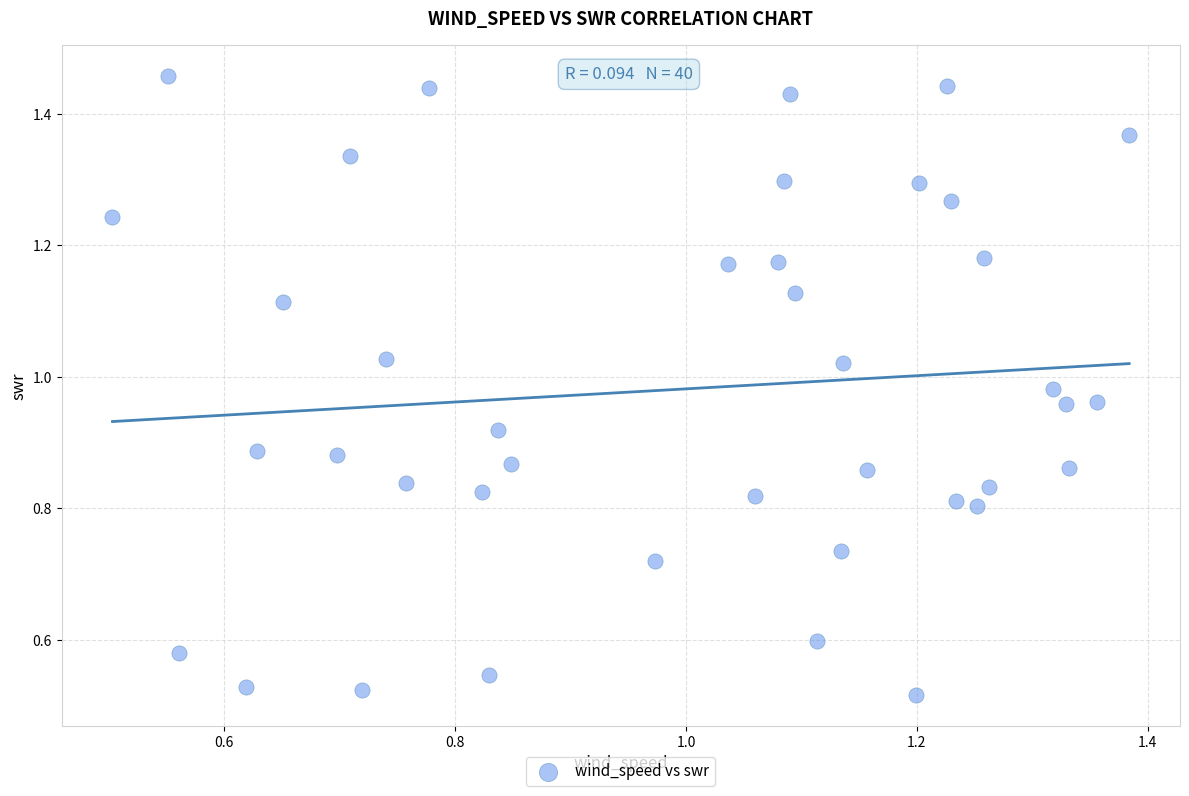

How many points are shown in the scatter plot?

40